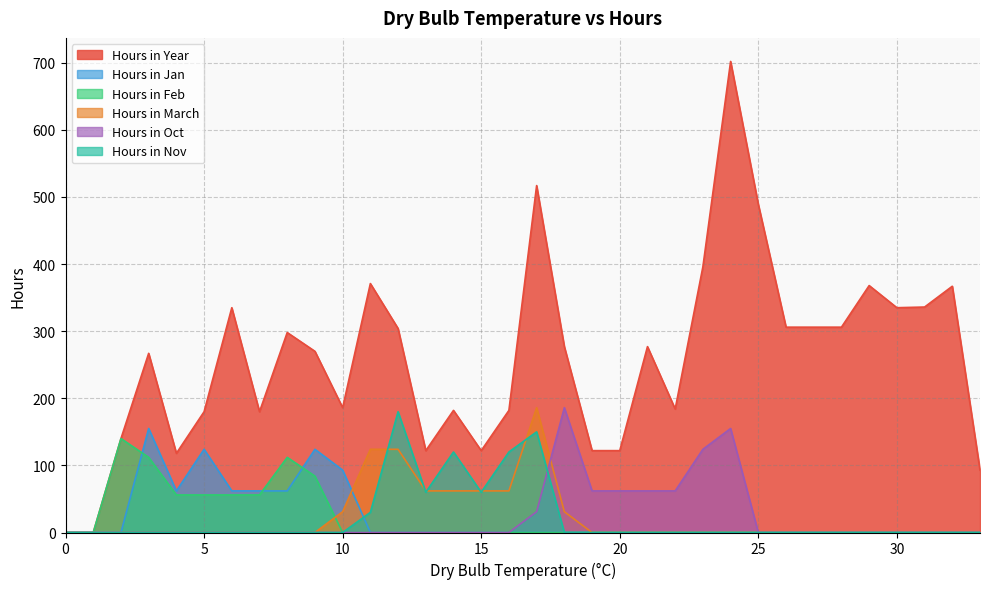

How many distinct data groups are displayed?

6